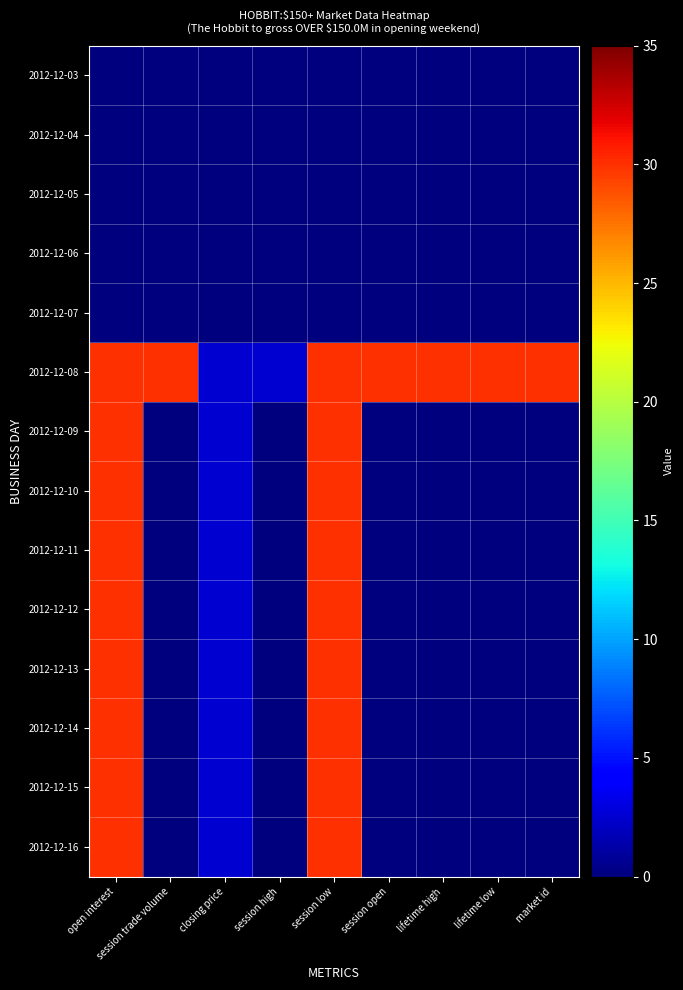

Which series changed the most between open interest and closing price?

2012-12-08